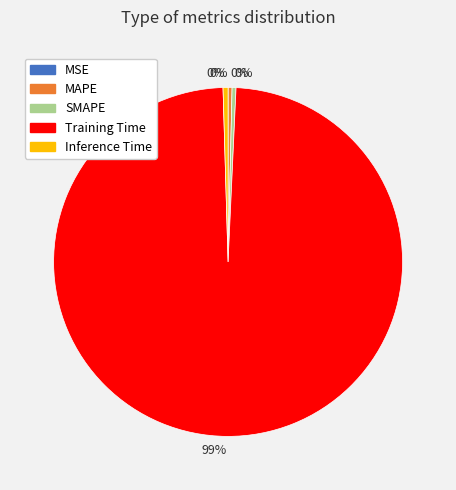

Is there a majority slice in this chart?

Yes